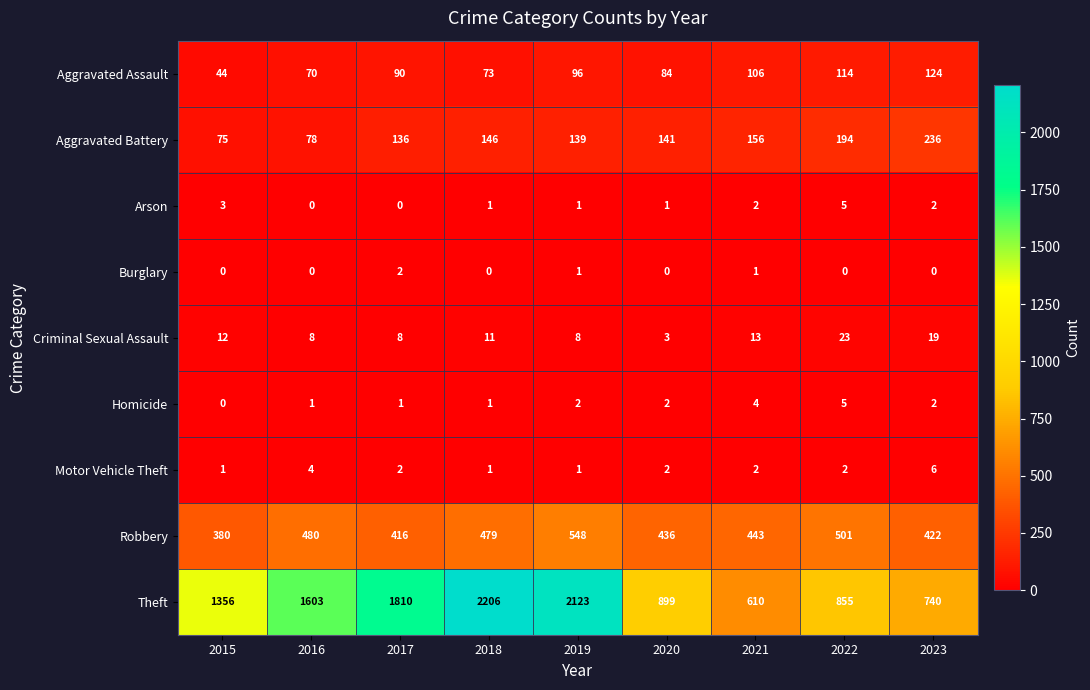

Where is Criminal Sexual Assault nearest to the value 13?

2021